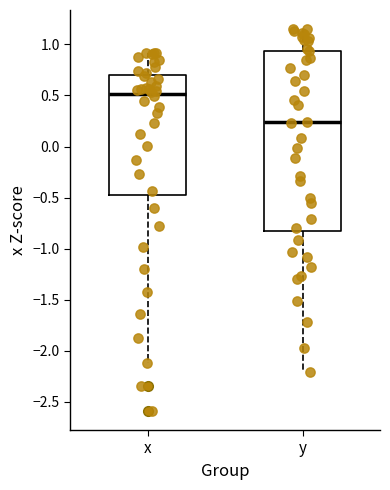

Reading left to right, read every box against the y-axis: the position of its median line, the range the box covers, and the ends of its whiskers. The values are not printed on the chart, so give them approximately, as read against the axis.

x: median 0.50, box -0.50 to 0.70, whiskers -2.10 to 0.90
y: median 0.25, box -0.85 to 0.95, whiskers -2.20 to 1.15